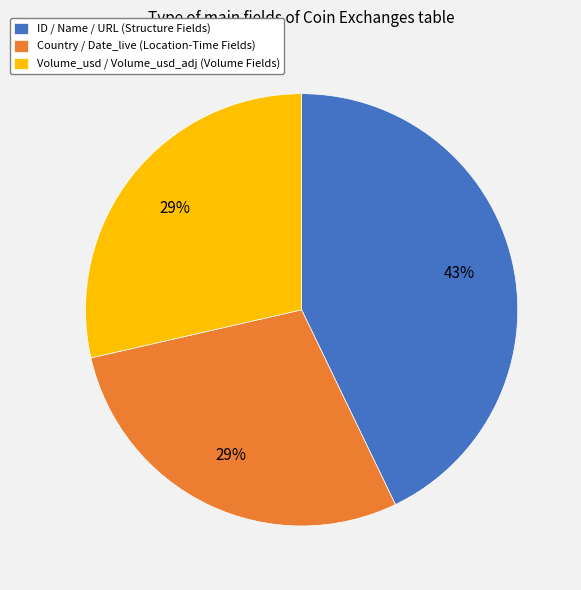

Which category has the biggest portion of the pie?

ID / Name / URL (Structure Fields)